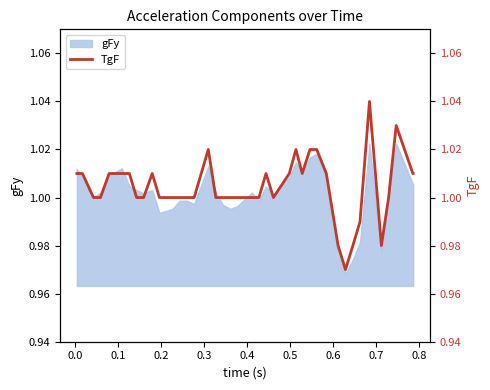

Count the values in the range 1 to 2.

35